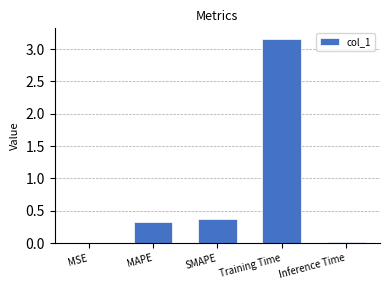

Which category has the highest value across all series?

Training Time